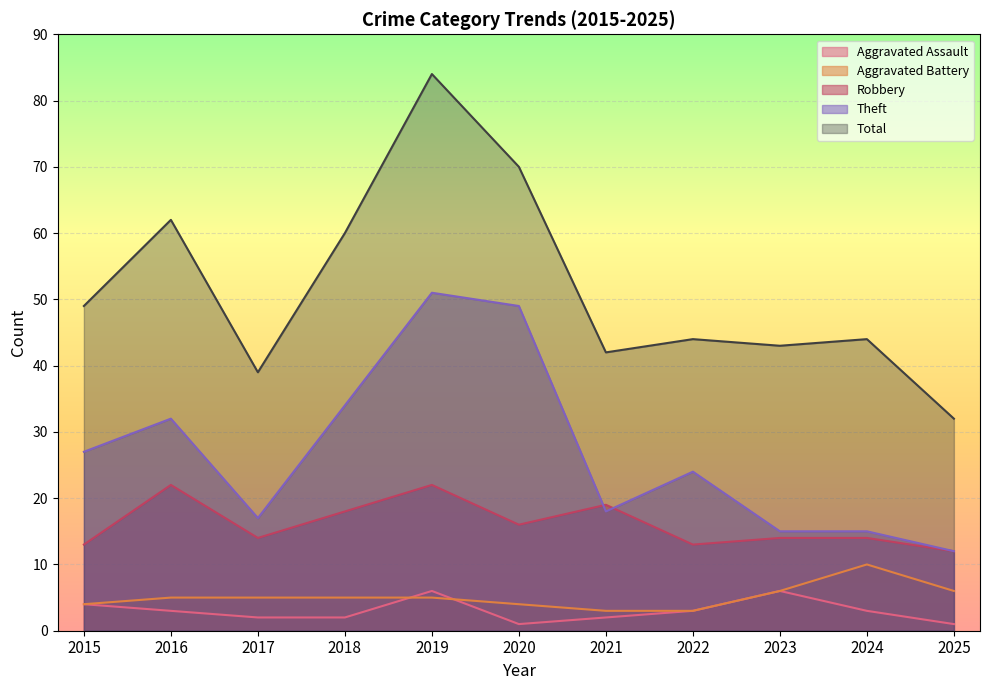

Reading right to left, list all the values displayed in this chart.

Aggravated Assault: 1	3	6	3	2	1	6	2	2	3	4
Aggravated Battery: 6	10	6	3	3	4	5	5	5	5	4
Robbery: 12	14	14	13	19	16	22	18	14	22	13
Theft: 12	15	15	24	18	49	51	34	17	32	27
Total: 32	44	43	44	42	70	84	60	39	62	49